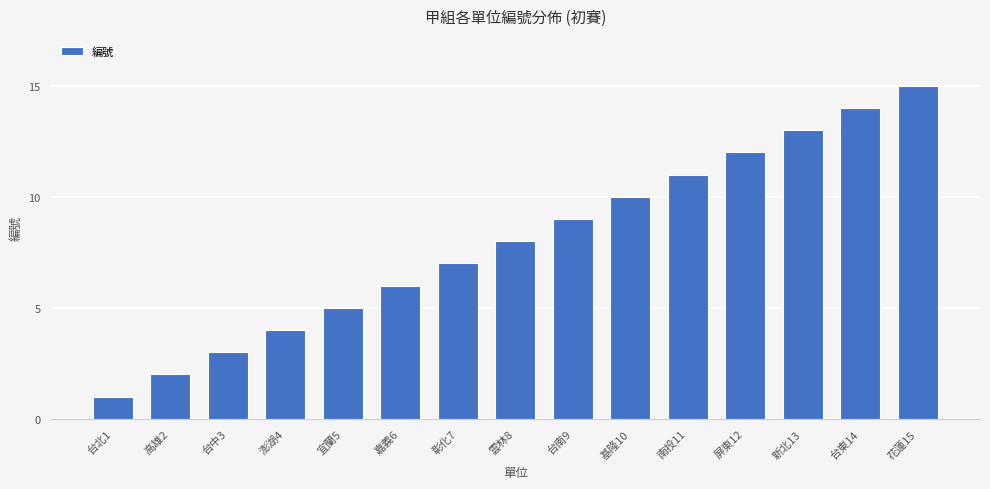

List the labels in order of value, largest first.

花蓮15, 台東14, 新北13, 屏東12, 南投11, 基隆10, 台南9, 雲林8, 彰化7, 嘉義6, 宜蘭5, 澎湖4, 台中3, 高雄2, 台北1